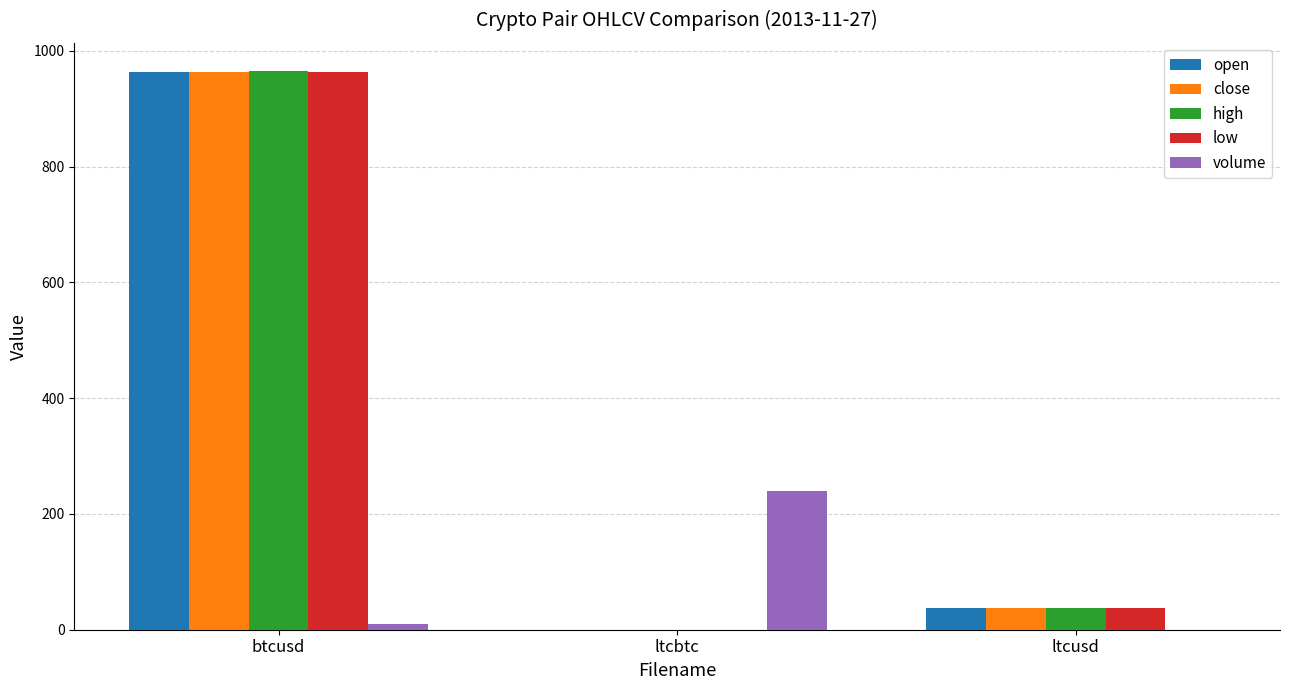

Count the number of data series in this chart.

5